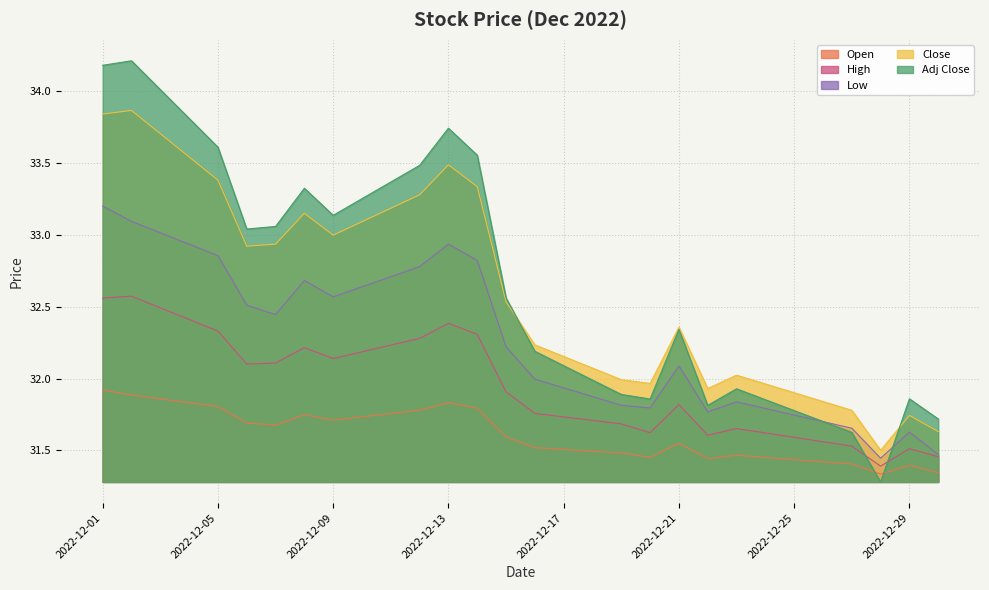

List the labels in order of Adj Close value, largest first.

2022-12-02, 2022-12-01, 2022-12-13, 2022-12-05, 2022-12-14, 2022-12-12, 2022-12-08, 2022-12-09, 2022-12-07, 2022-12-06, 2022-12-15, 2022-12-21, 2022-12-16, 2022-12-23, 2022-12-19, 2022-12-29, 2022-12-20, 2022-12-22, 2022-12-30, 2022-12-27, 2022-12-28